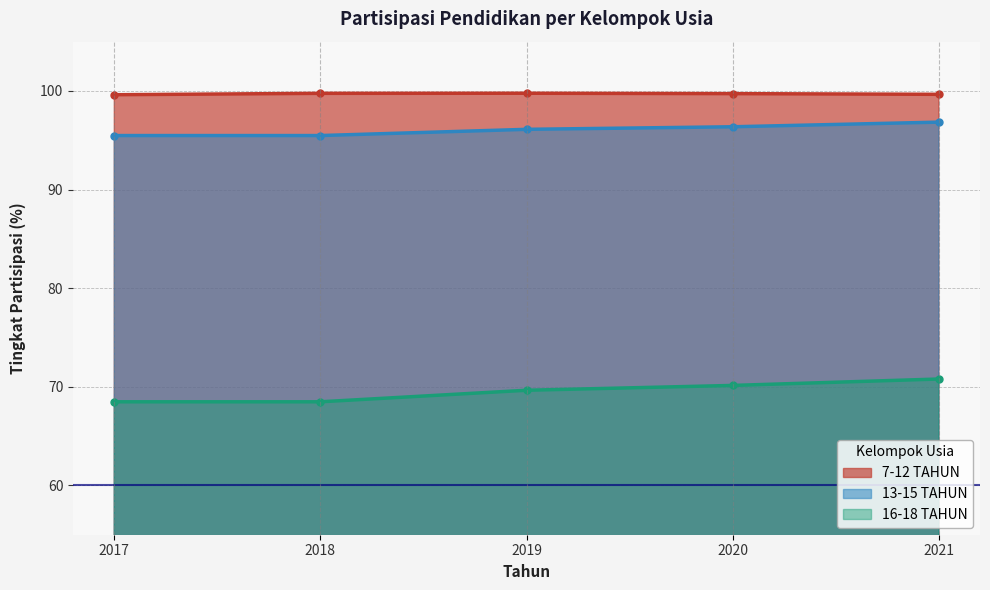

Read the 13-15 TAHUN value at 2019.

96.1